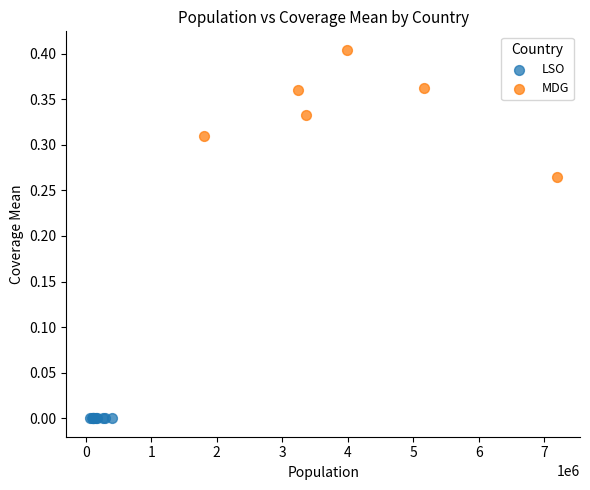

Which series contains the highest Y value?

MDG